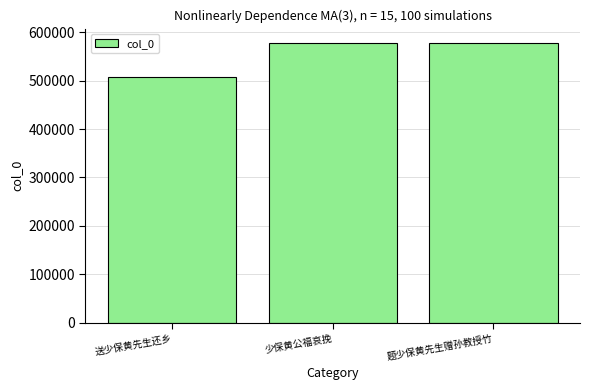

What is the difference between the maximum and minimum values?

71880